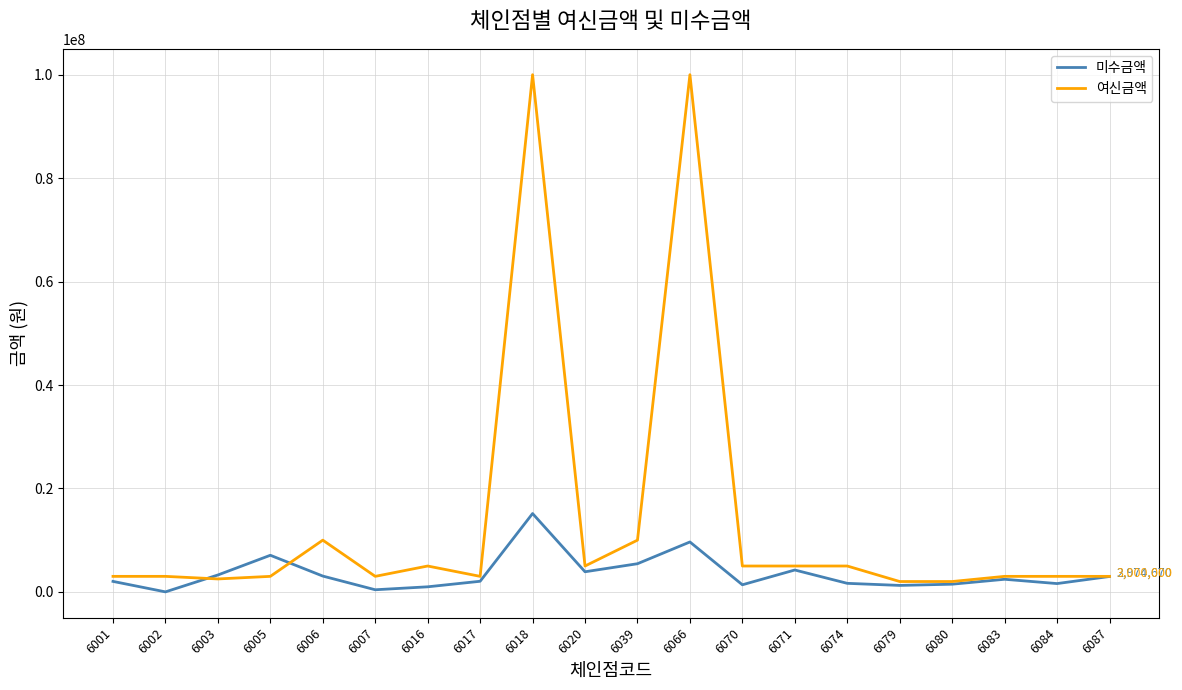

Which series has the largest total across all categories?

여신금액